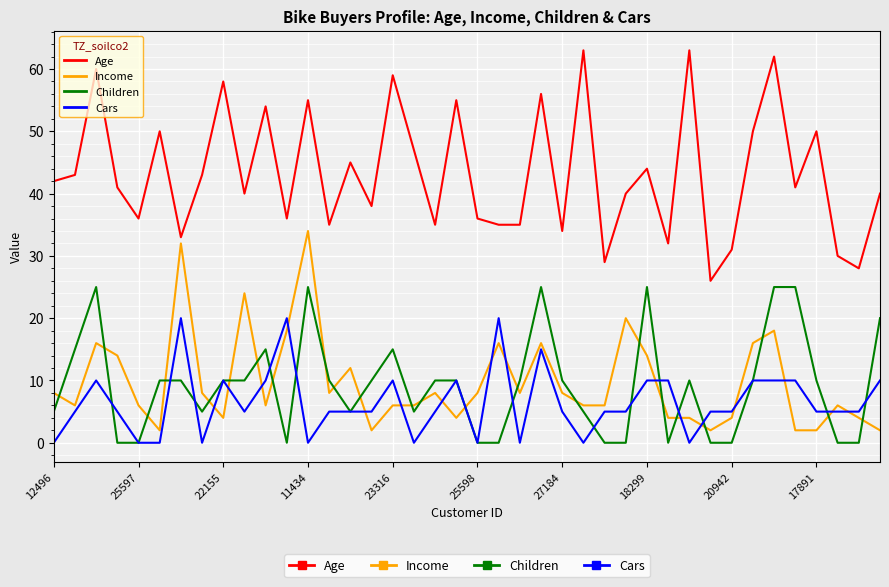

List the series in order of their peak value, highest first.

Age, Income, Children, Cars